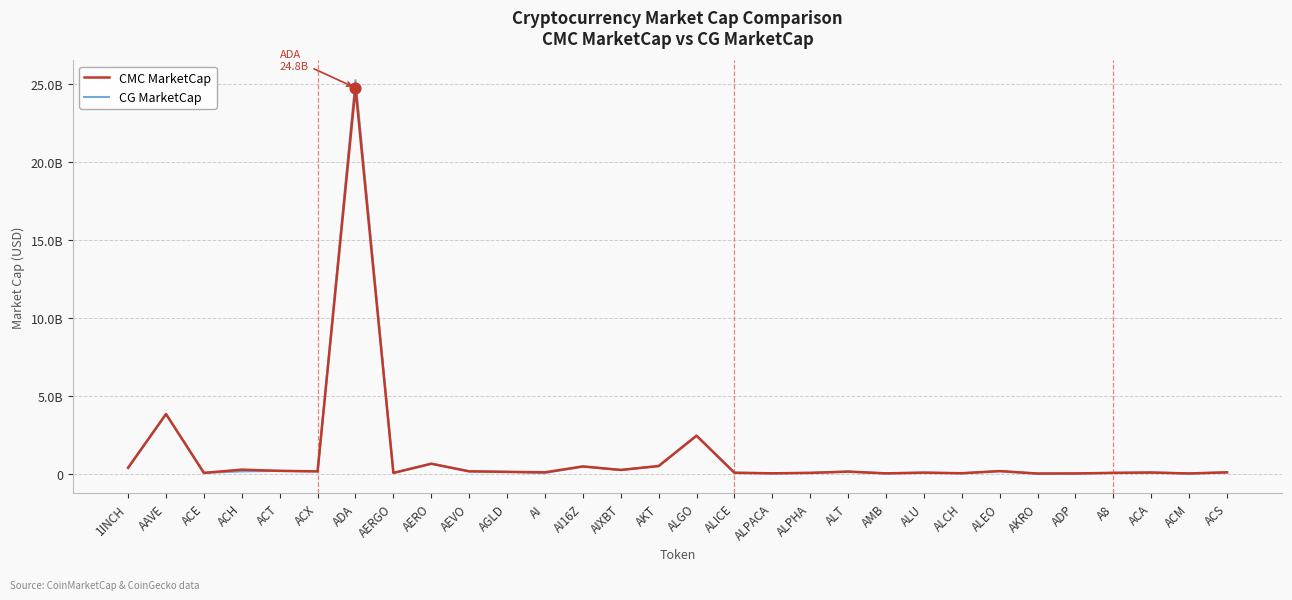

Which series has the largest total across all categories?

CG MarketCap